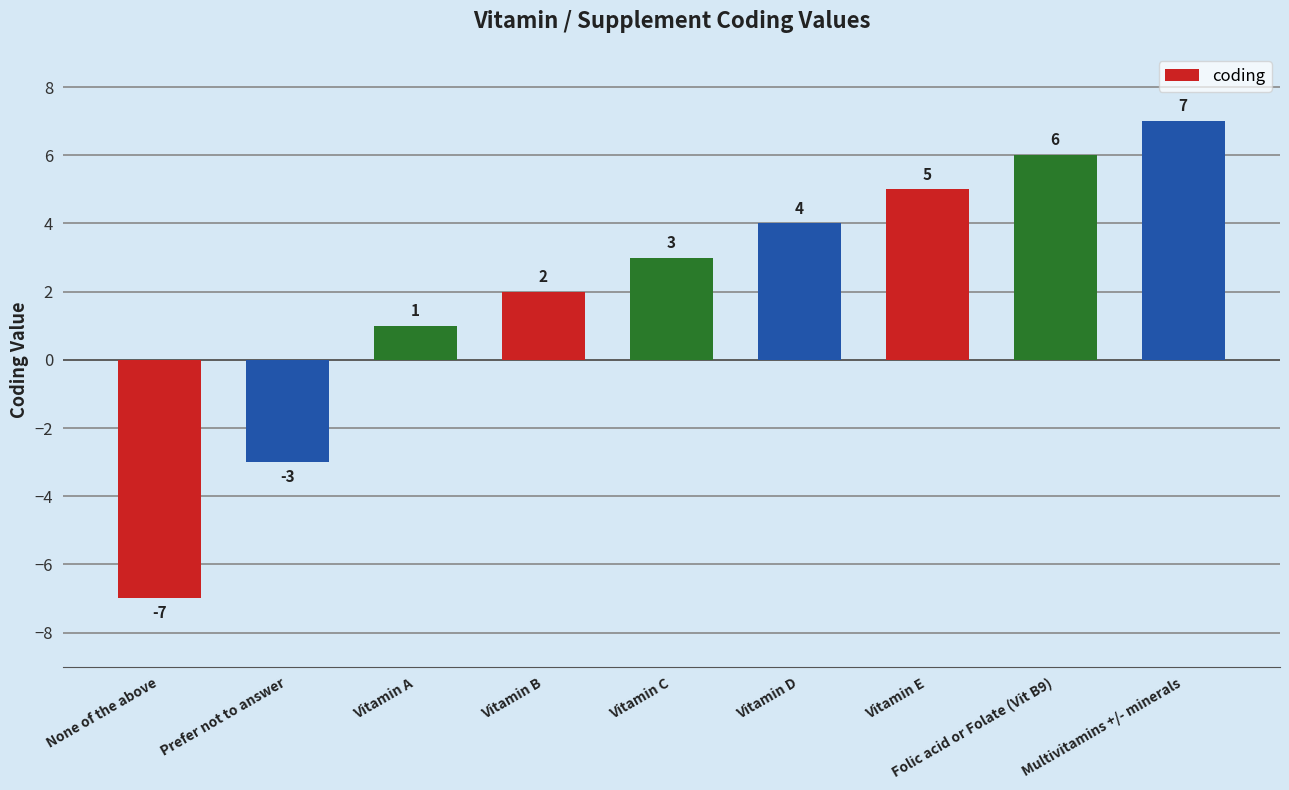

What is the change in value from Vitamin A to Multivitamins +/- minerals?

+6